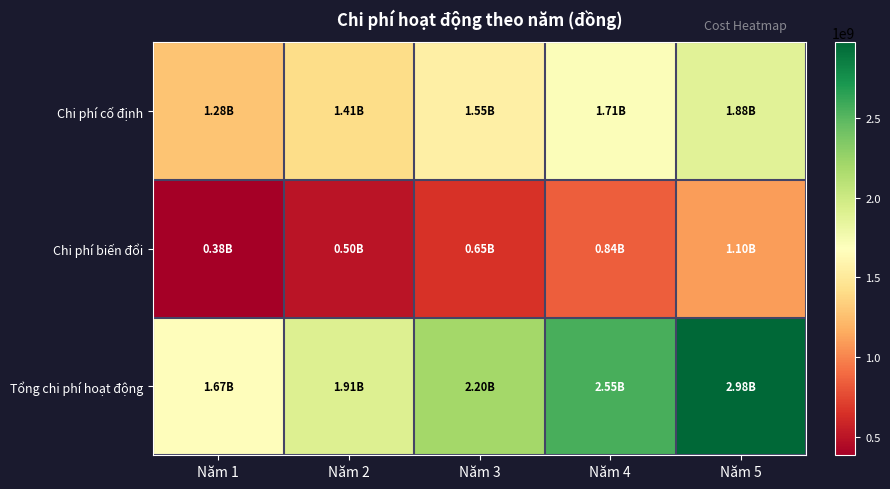

At Năm 4, list the series in order from smallest to largest.

Chi phí biến đổi, Chi phí cố định, Tổng chi phí hoạt động